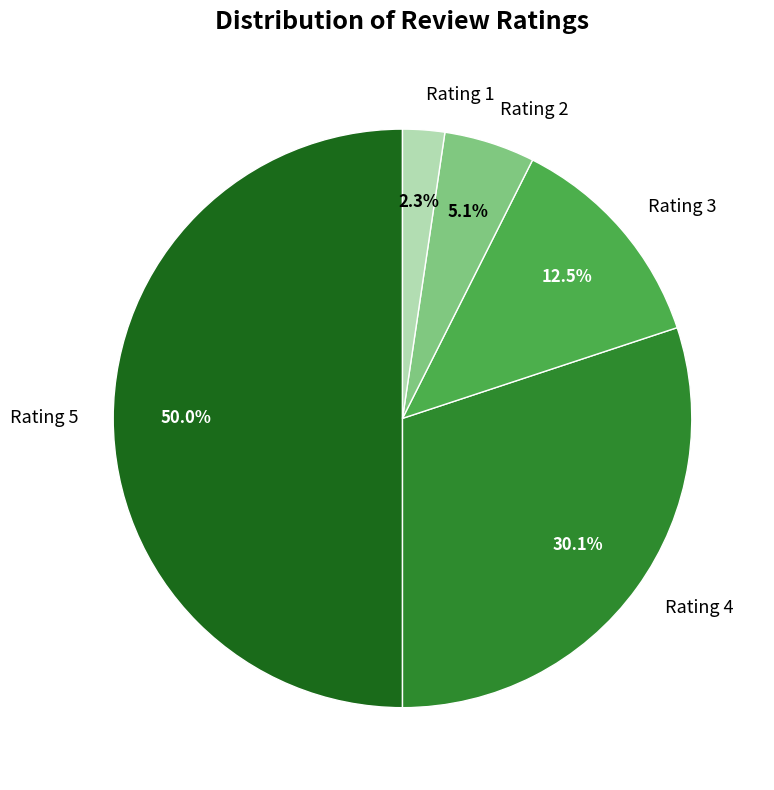

The Rating 5 slice represents 50% of the pie. True or false?

True